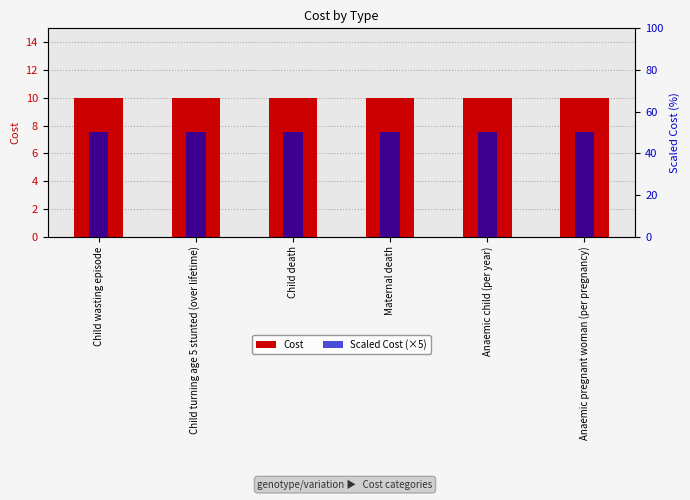

What is the sum of the Scaled Cost (×5) values at Child death and Anaemic child (per year)?

100